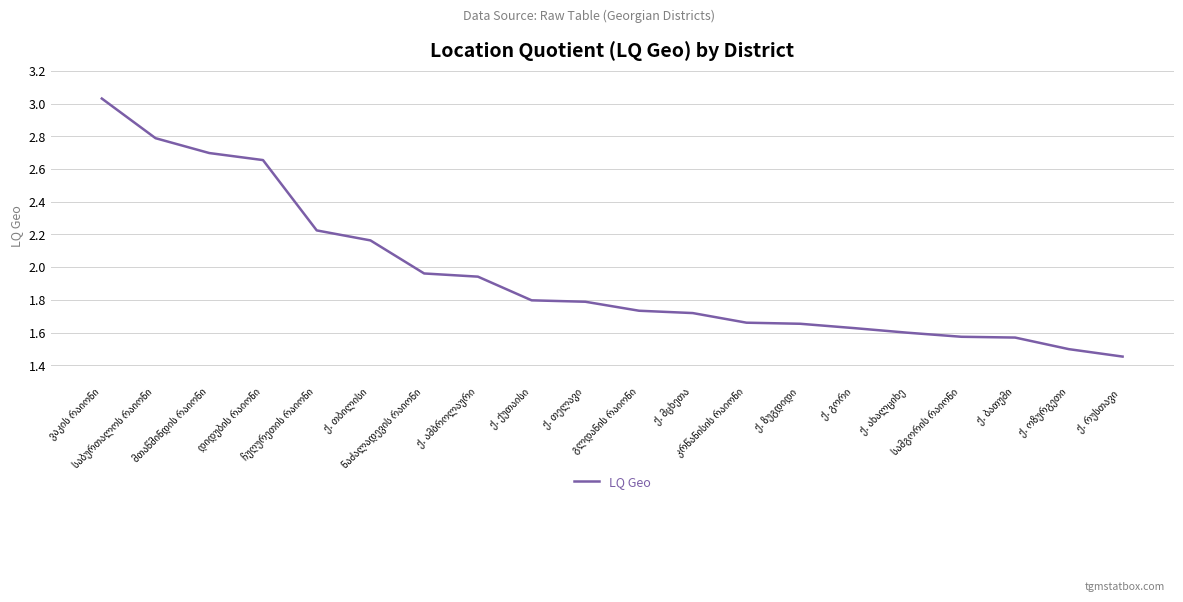

Reading left to right, list all the values displayed in this chart.

ვაკის რაიონი=3.0	საბურთალოს რაიონი=2.8	მთაწმინდის რაიონი=2.7	დიდუბის რაიონი=2.7	ჩუღურეთის რაიონი=2.2	ქ. თბილისი=2.2	ნაძალადევის რაიონი=2.0	ქ. ამბროლაური=1.9	ქ. ქუთაისი=1.8	ქ. თელავი=1.8	გლდანის რაიონი=1.7	ქ. მცხეთა=1.7	კრწანისის რაიონი=1.7	ქ. ზუგდიდი=1.7	ქ. გორი=1.6	ქ. ახალციხე=1.6	სამგორის რაიონი=1.6	ქ. ბათუმი=1.6	ქ. ოზურგეთი=1.5	ქ. რუსთავი =1.5